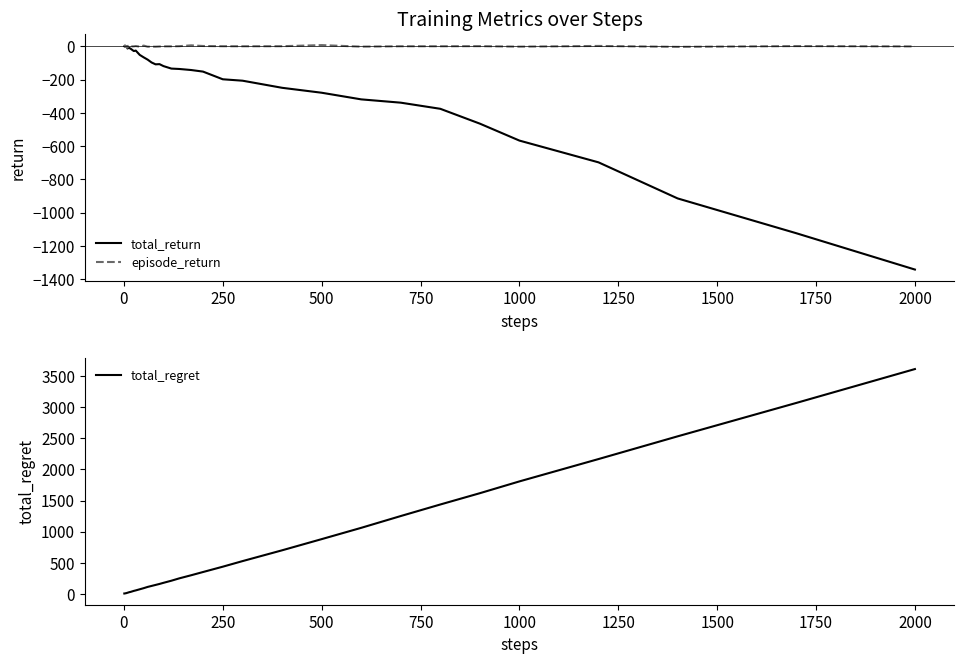

Which category has the lowest value in the total_return series?

2000